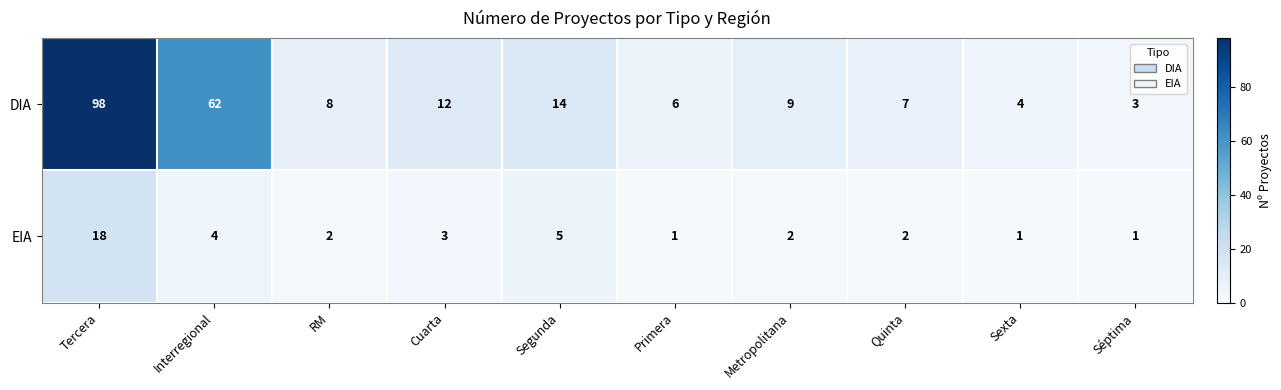

List the series in order of their peak value, highest first.

DIA, EIA